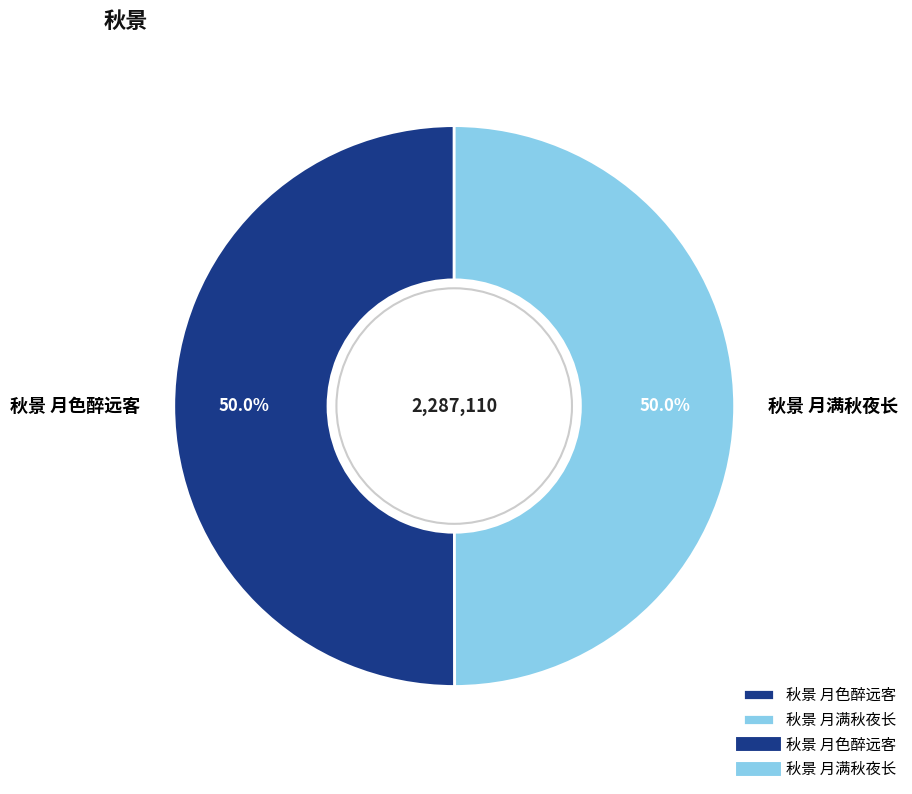

Approximately how many times larger is the value at 秋景 月色醉远客 compared to 秋景 月满秋夜长?

1.0